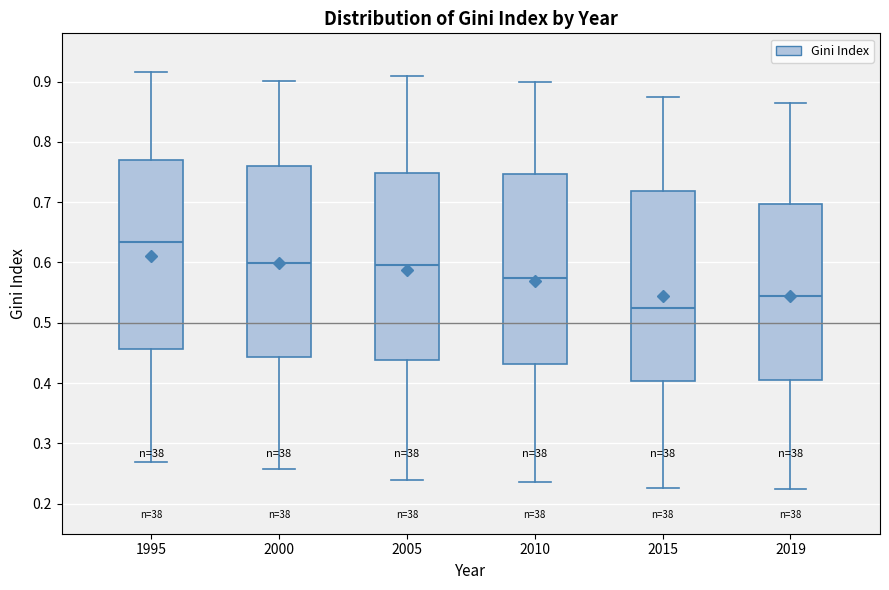

Reading left to right, transcribe this box plot: for each box, give where its median line is, the range the box spans, and where its two whiskers end, as read against the y-axis. The values are not printed on the chart, so give them approximately, as read against the axis.

1995: median 0.63, box 0.46 to 0.77, whiskers 0.27 to 0.92
2000: median 0.60, box 0.44 to 0.76, whiskers 0.26 to 0.90
2005: median 0.60, box 0.44 to 0.75, whiskers 0.24 to 0.91
2010: median 0.57, box 0.43 to 0.75, whiskers 0.24 to 0.90
2015: median 0.53, box 0.40 to 0.72, whiskers 0.23 to 0.87
2019: median 0.54, box 0.40 to 0.70, whiskers 0.22 to 0.86